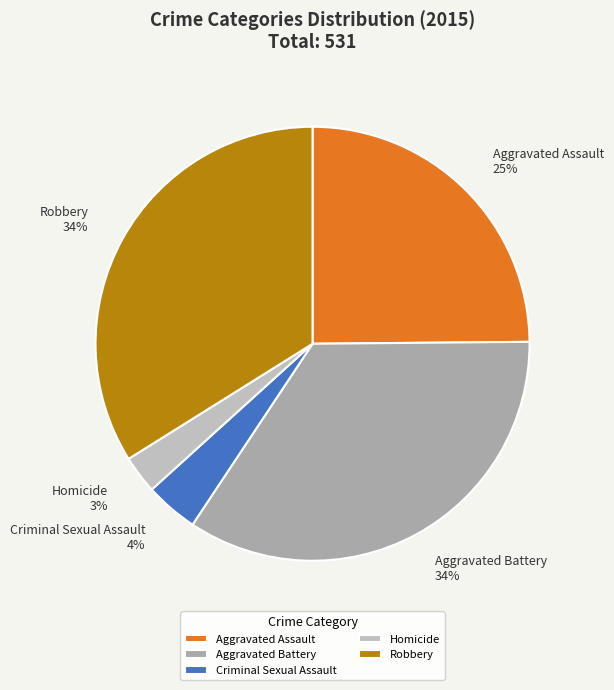

To the nearest percent, what percentage of the pie is Homicide?

3%